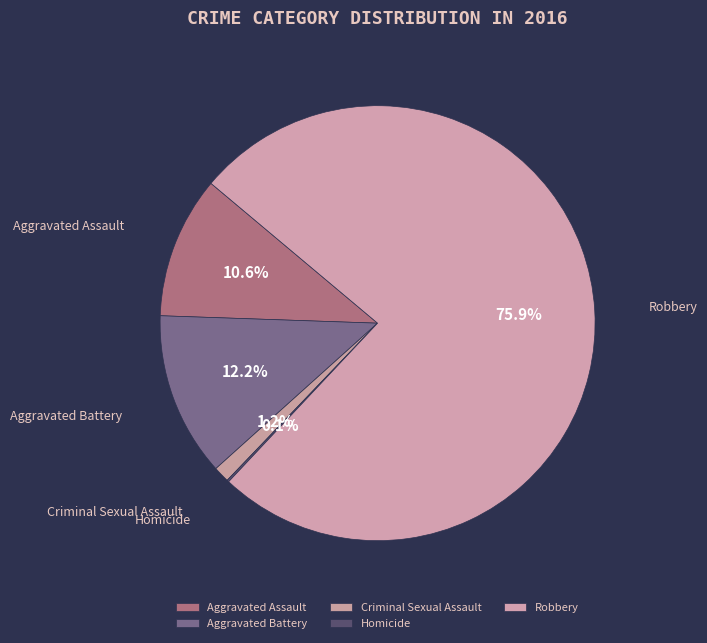

Which slice is the largest?

Robbery